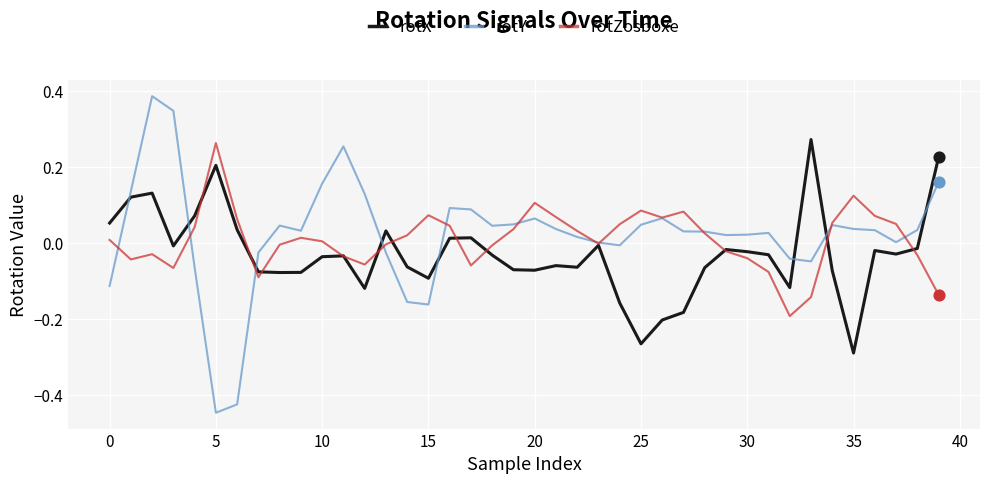

Which series has the largest range (max minus min)?

rotY